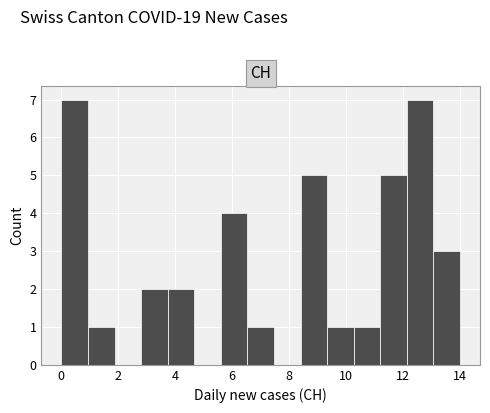

Reading left to right, transcribe this chart: for each bar, give the range it covers on the x-axis and its height. Neither the bar edges nor the heights are printed on the chart, so give them approximately, as read against the axes.

0.0 to 1.0: 7
1.0 to 1.8: 1
1.8 to 2.8: 0
2.8 to 3.8: 2
3.8 to 4.6: 2
4.6 to 5.6: 0
5.6 to 6.6: 4
6.6 to 7.4: 1
7.4 to 8.4: 0
8.4 to 9.4: 5
9.4 to 10.2: 1
10.2 to 11.2: 1
11.2 to 12.2: 5
12.2 to 13.0: 7
13.0 to 14.0: 3